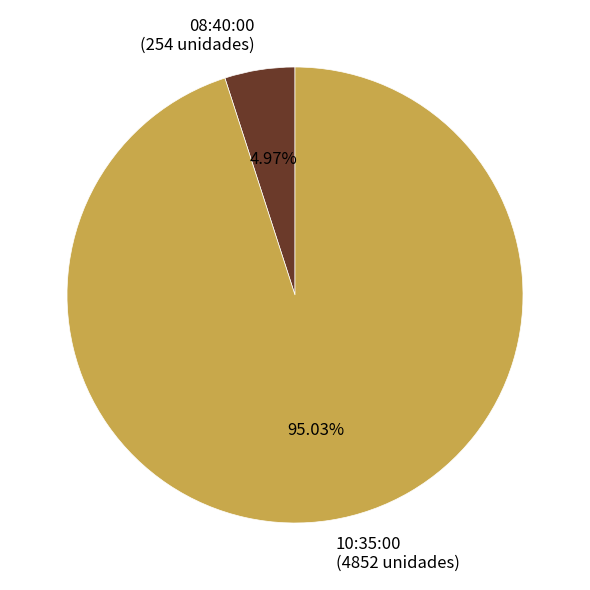

Is it true that 10:35:00 is 95% of the pie?

True